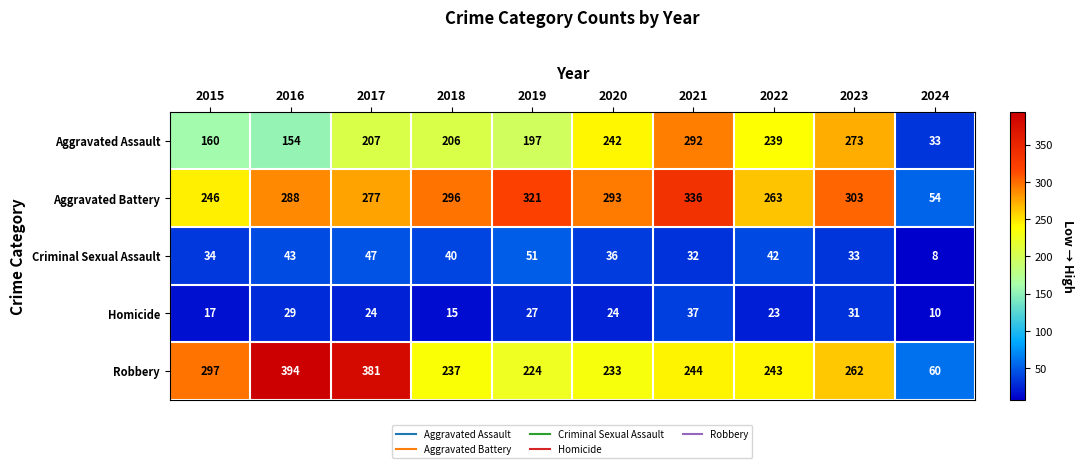

Is it true that Robbery equals 243 at 2022?

True